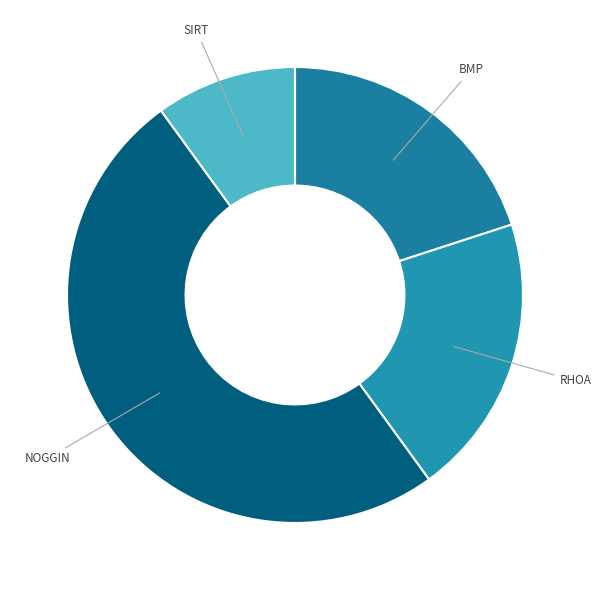

Is BMP the majority of the pie?

No